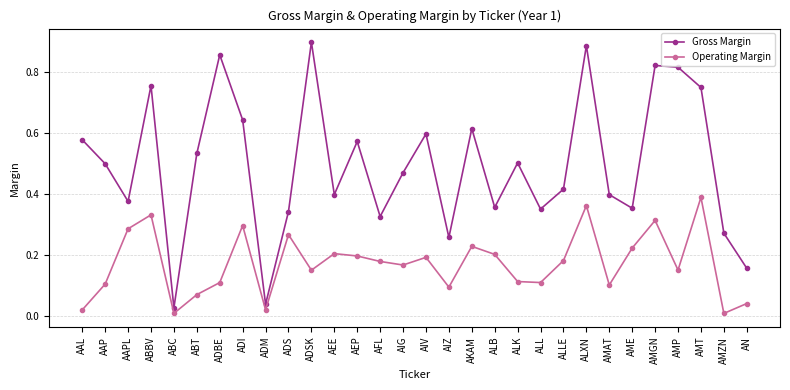

Which series has the largest total across all categories?

Gross Margin